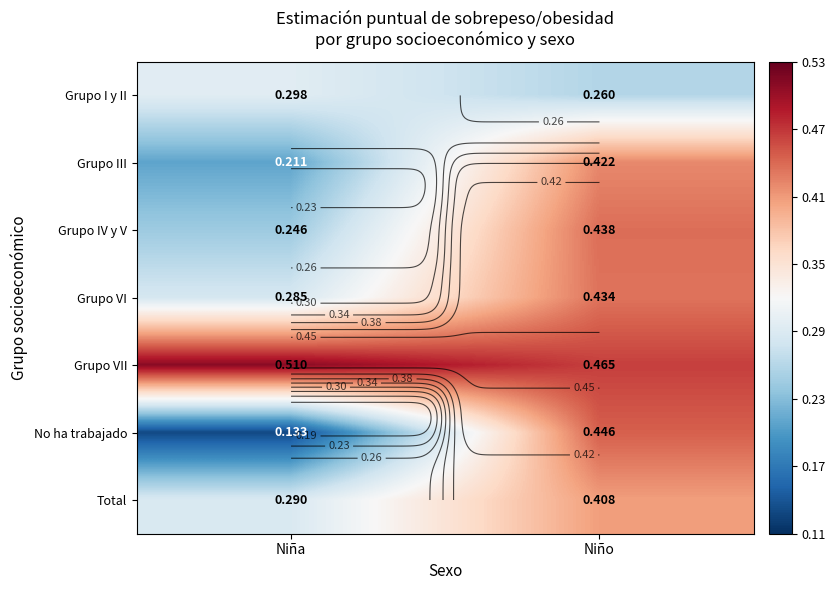

Between Niña and Niño, which series saw the biggest shift?

No ha trabajado